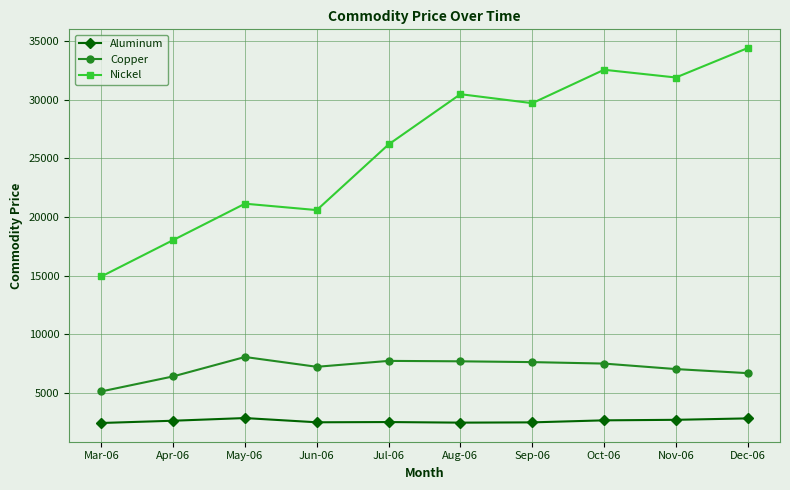

True or false: Copper and Aluminum intersect in this chart.

False